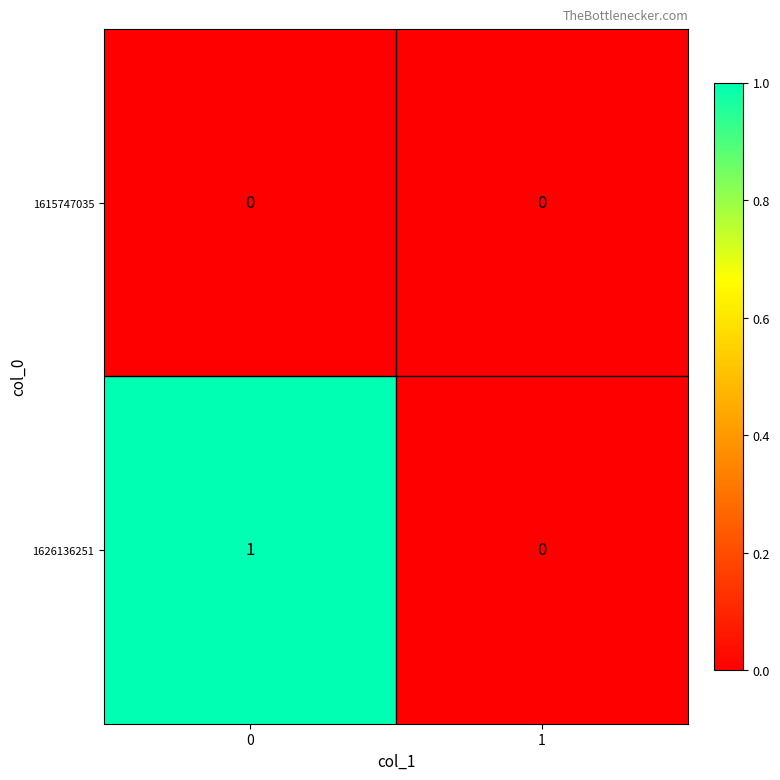

Reading right to left, transcribe all the data shown in this chart.

1615747035: 1=0	0=0
1626136251: 1=0	0=1